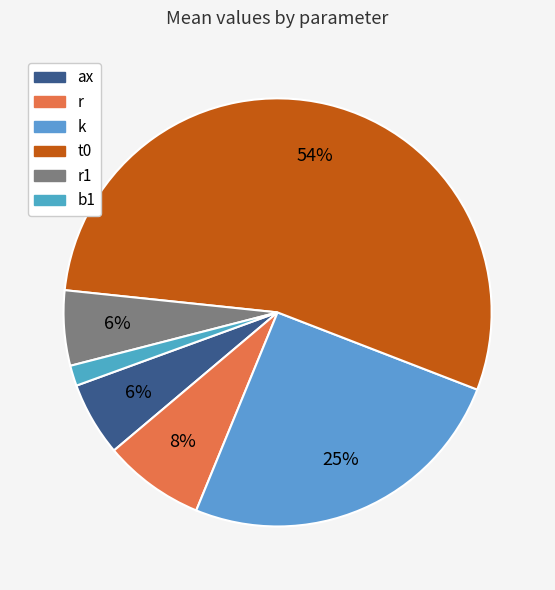

Which slice represents more than half of the pie?

t0